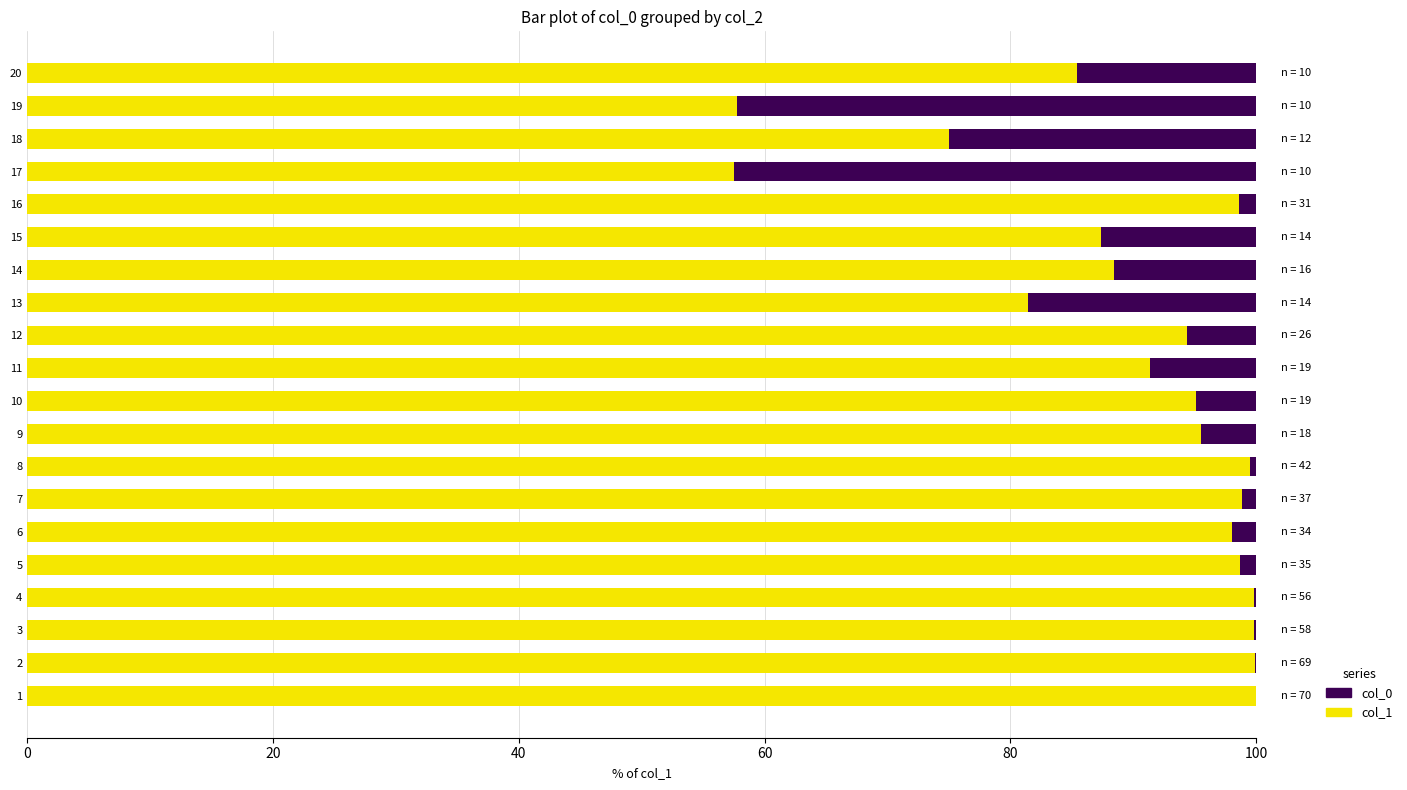

True or false: col_1 has a value of 64.2 at 4.

False